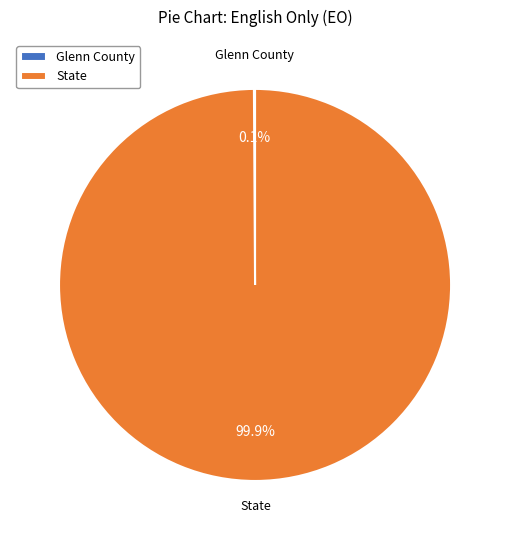

What percentage is NOT represented by State?

0.1%